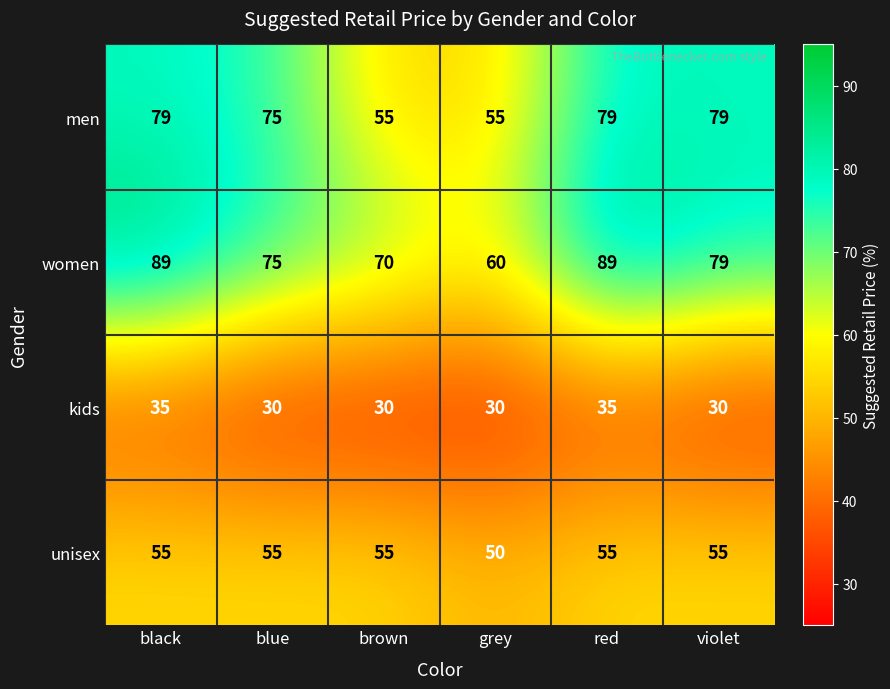

At how many categories does at least one series exceed 76?

3